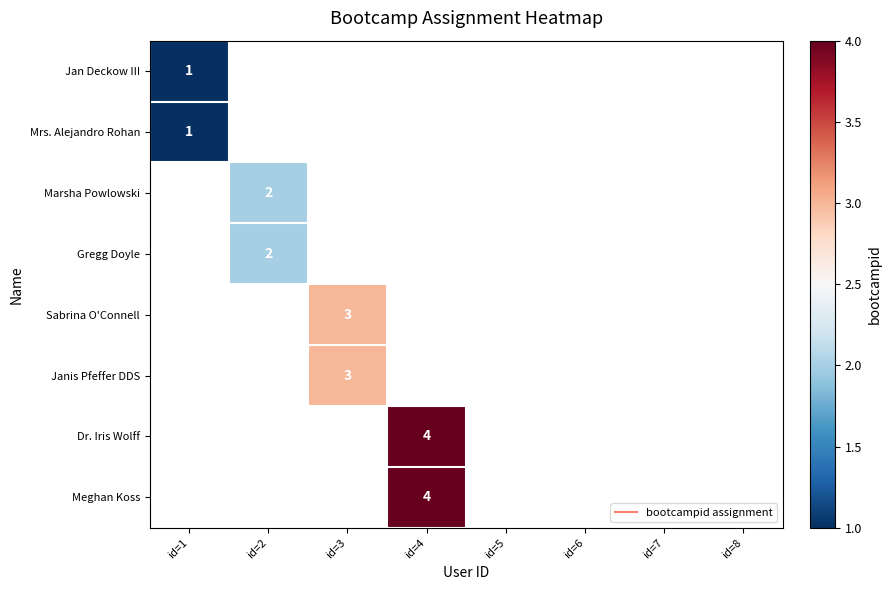

Is the value of Janis Pfeffer DDS at id=2 greater than the value of Marsha Powlowski at id=1?

No